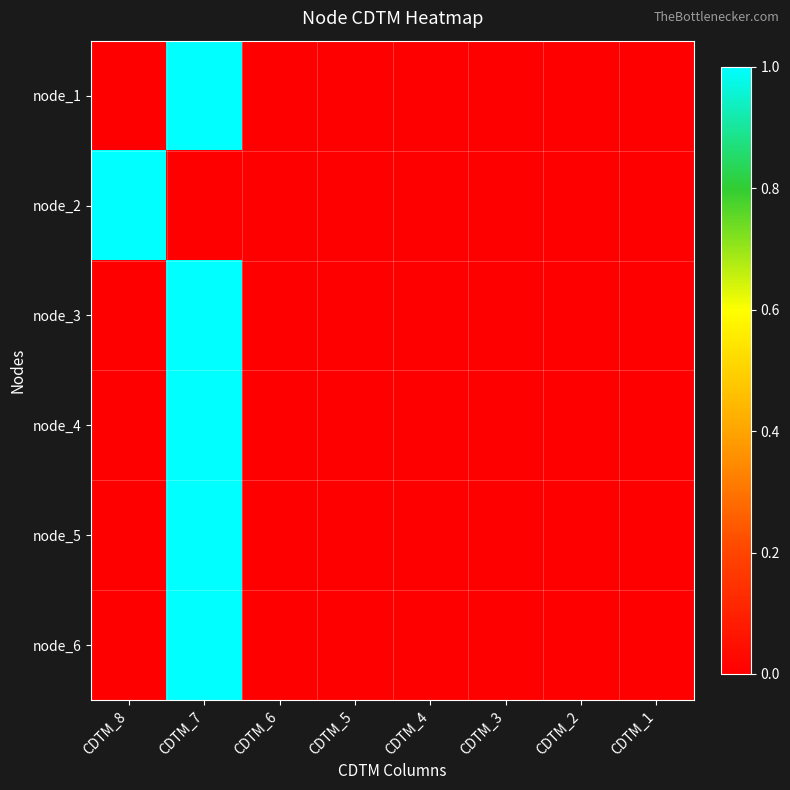

Reading left to right, extract all data points from this chart.

node_1: CDTM_8=0	CDTM_7=1	CDTM_6=0	CDTM_5=0	CDTM_4=0	CDTM_3=0	CDTM_2=0	CDTM_1=0
node_2: CDTM_8=1	CDTM_7=0	CDTM_6=0	CDTM_5=0	CDTM_4=0	CDTM_3=0	CDTM_2=0	CDTM_1=0
node_3: CDTM_8=0	CDTM_7=1	CDTM_6=0	CDTM_5=0	CDTM_4=0	CDTM_3=0	CDTM_2=0	CDTM_1=0
node_4: CDTM_8=0	CDTM_7=1	CDTM_6=0	CDTM_5=0	CDTM_4=0	CDTM_3=0	CDTM_2=0	CDTM_1=0
node_5: CDTM_8=0	CDTM_7=1	CDTM_6=0	CDTM_5=0	CDTM_4=0	CDTM_3=0	CDTM_2=0	CDTM_1=0
node_6: CDTM_8=0	CDTM_7=1	CDTM_6=0	CDTM_5=0	CDTM_4=0	CDTM_3=0	CDTM_2=0	CDTM_1=0